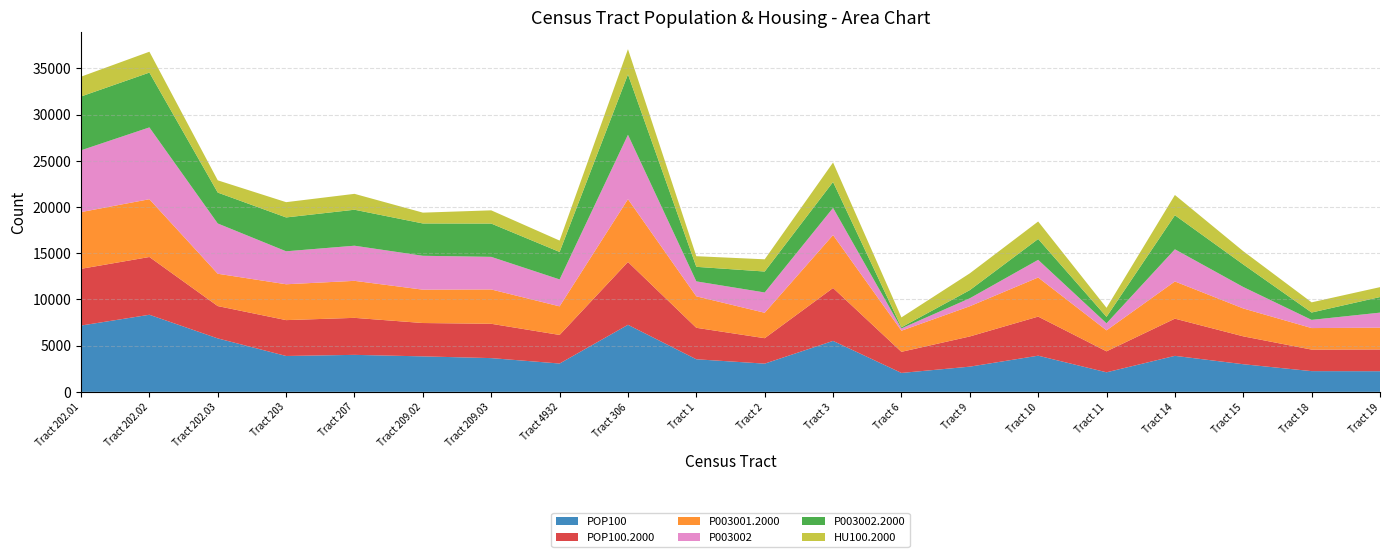

Reading left to right, transcribe all the data shown in this chart.

POP100: Tract 202.01=7176	Tract 202.02=8343	Tract 202.03=5784	Tract 203=3883	Tract 207=4004	Tract 209.02=3840	Tract 209.03=3652	Tract 4932=3066	Tract 306=7256	Tract 1=3527	Tract 2=3054	Tract 3=5513	Tract 6=2048	Tract 9=2728	Tract 10=3914	Tract 11=2116	Tract 14=3897	Tract 15=2990	Tract 18=2243	Tract 19=2233
POP100.2000: Tract 202.01=6139	Tract 202.02=6253	Tract 202.03=3499	Tract 203=3881	Tract 207=4005	Tract 209.02=3610	Tract 209.03=3715	Tract 4932=3094	Tract 306=6799	Tract 1=3406	Tract 2=2753	Tract 3=5728	Tract 6=2285	Tract 9=3268	Tract 10=4231	Tract 11=2270	Tract 14=4025	Tract 15=3018	Tract 18=2330	Tract 19=2356
P003001.2000: Tract 202.01=6139	Tract 202.02=6253	Tract 202.03=3499	Tract 203=3881	Tract 207=4005	Tract 209.02=3610	Tract 209.03=3715	Tract 4932=3094	Tract 306=6799	Tract 1=3406	Tract 2=2753	Tract 3=5728	Tract 6=2285	Tract 9=3268	Tract 10=4231	Tract 11=2270	Tract 14=4025	Tract 15=3018	Tract 18=2330	Tract 19=2356
P003002: Tract 202.01=6687	Tract 202.02=7772	Tract 202.03=5440	Tract 203=3568	Tract 207=3803	Tract 209.02=3667	Tract 209.03=3528	Tract 4932=2914	Tract 306=6969	Tract 1=1618	Tract 2=2196	Tract 3=2939	Tract 6=251	Tract 9=864	Tract 10=1911	Tract 11=763	Tract 14=3481	Tract 15=2323	Tract 18=887	Tract 19=1629
P003002.2000: Tract 202.01=5825	Tract 202.02=5932	Tract 202.03=3345	Tract 203=3664	Tract 207=3894	Tract 209.02=3498	Tract 209.03=3603	Tract 4932=2972	Tract 306=6534	Tract 1=1574	Tract 2=2267	Tract 3=2804	Tract 6=118	Tract 9=882	Tract 10=2257	Tract 11=695	Tract 14=3686	Tract 15=2440	Tract 18=796	Tract 19=1686
HU100.2000: Tract 202.01=2144	Tract 202.02=2258	Tract 202.03=1325	Tract 203=1652	Tract 207=1719	Tract 209.02=1171	Tract 209.03=1431	Tract 4932=1233	Tract 306=2731	Tract 1=1150	Tract 2=1322	Tract 3=2111	Tract 6=1070	Tract 9=1816	Tract 10=1892	Tract 11=982	Tract 14=2192	Tract 15=1434	Tract 18=1102	Tract 19=1072